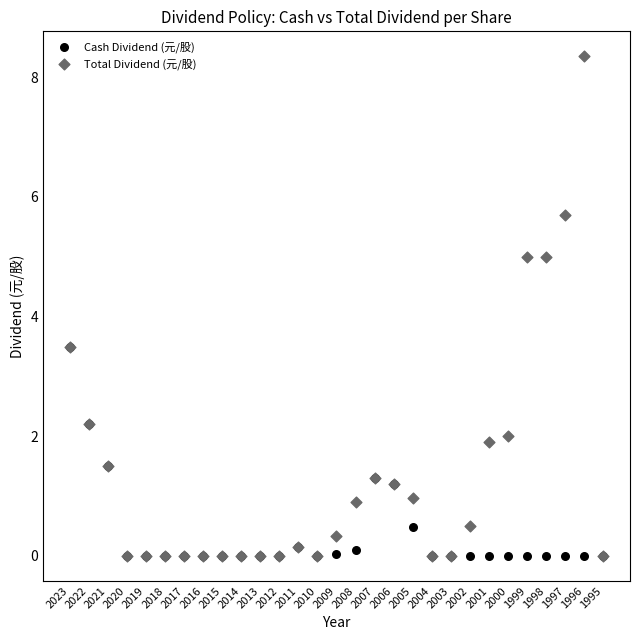

What are all the series names shown in the legend?

Cash Dividend (元/股), Total Dividend (元/股)